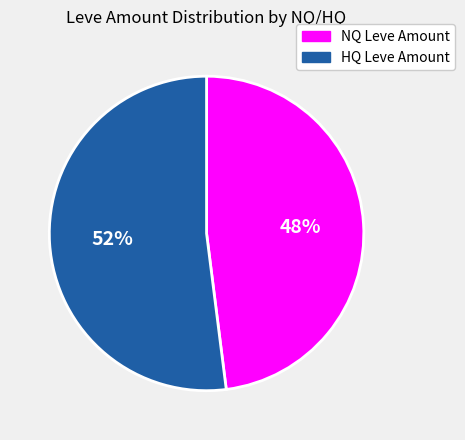

Which category has the biggest portion of the pie?

HQ Leve Amount